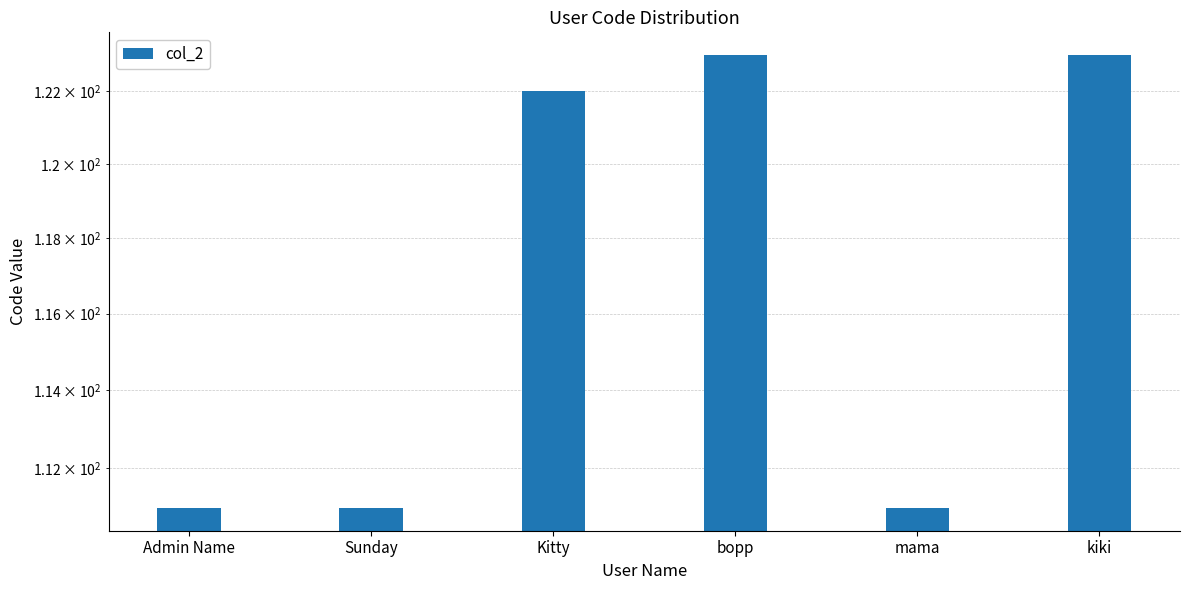

What is the average value?

117